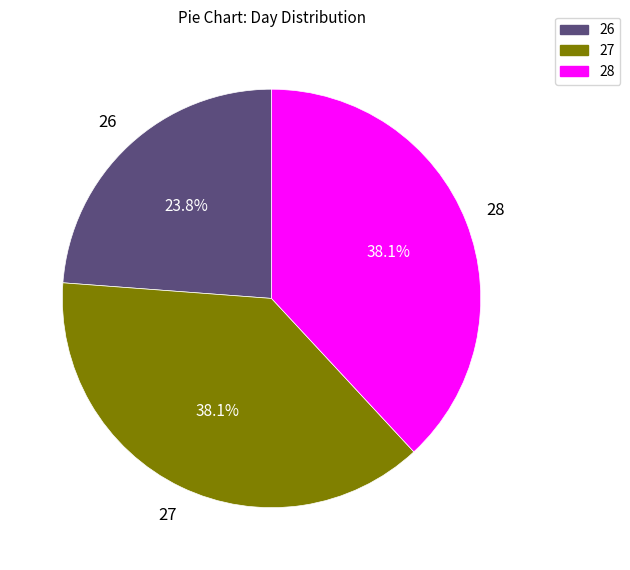

What percentage is NOT represented by 28?

61.9%